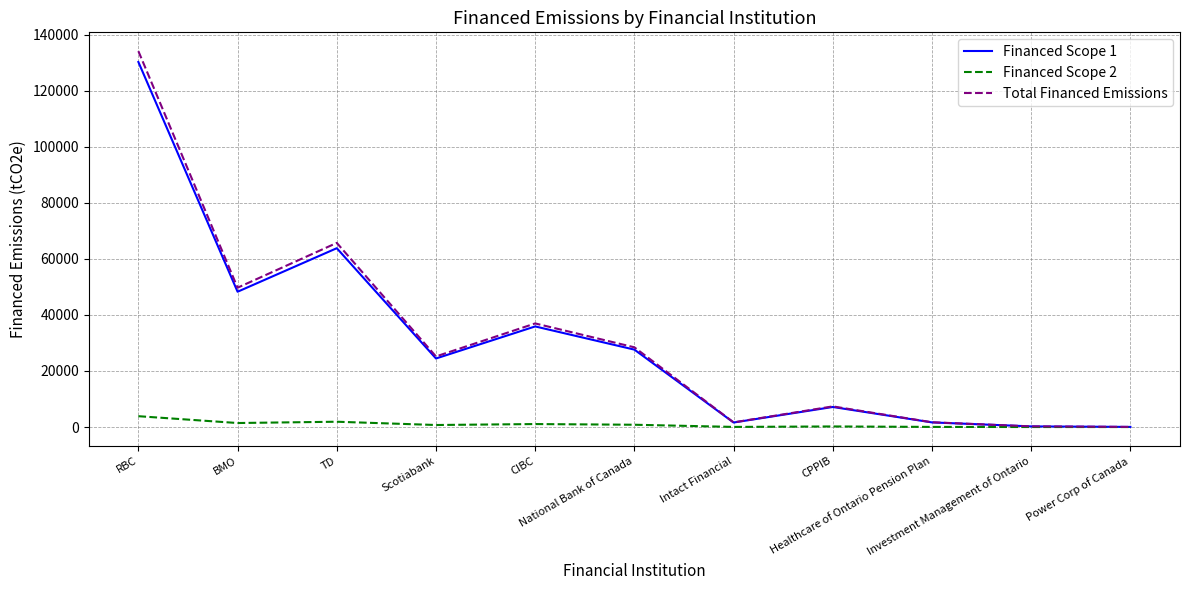

What is the difference between the second highest and second lowest values in the Total Financed Emissions series?

65465.1